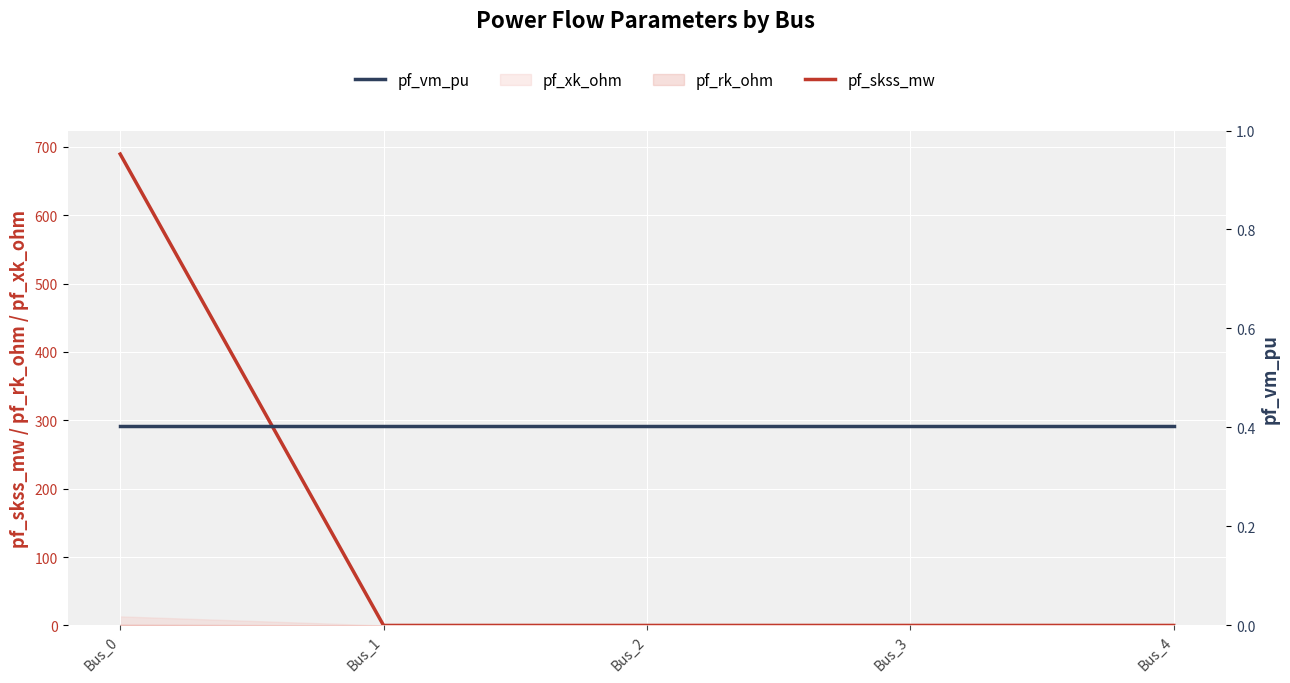

Is this an area chart (filled region under the line)?

No